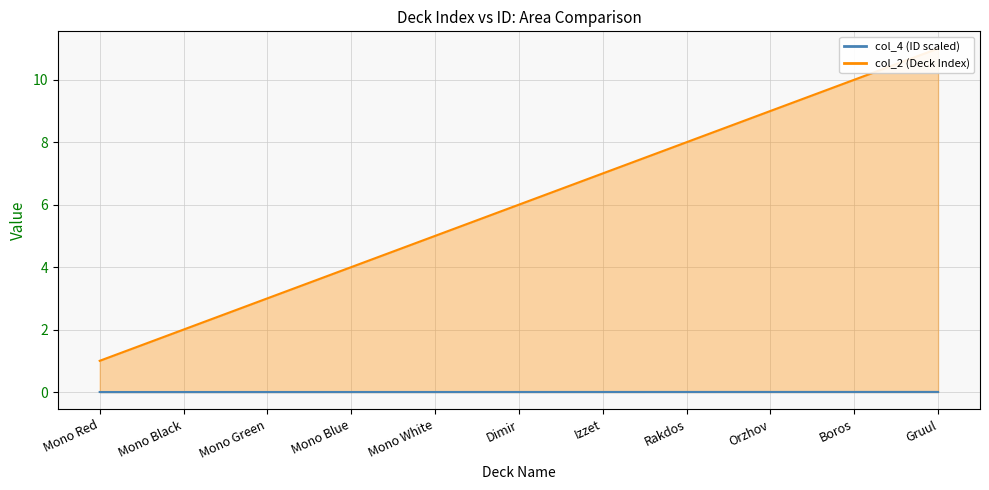

How many lines are shown in the chart?

2